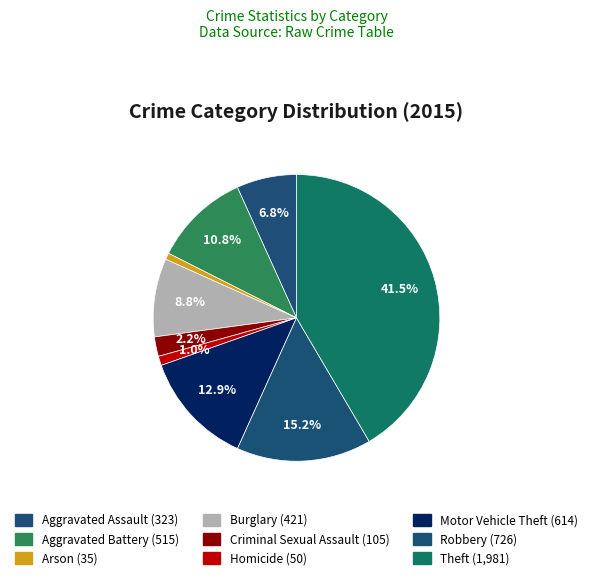

Which category has the biggest portion of the pie?

Theft